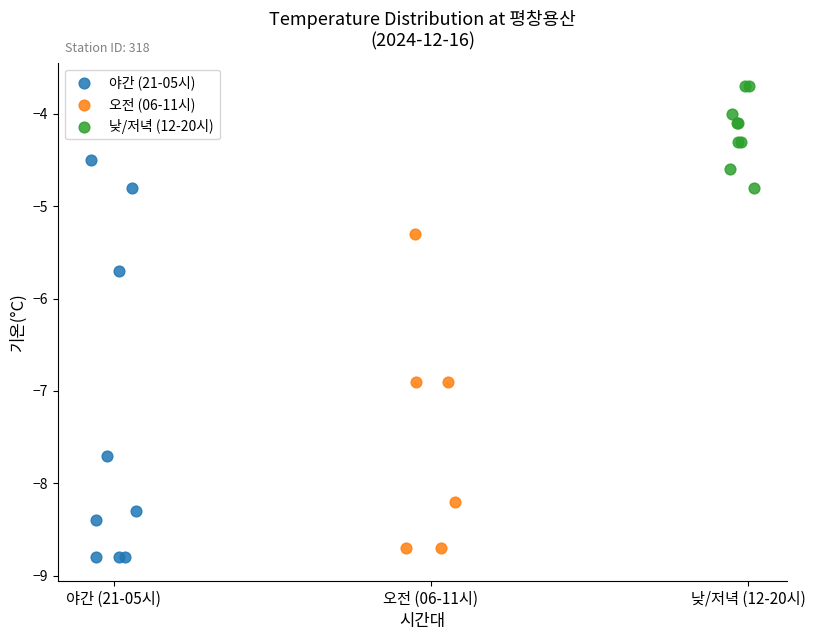

Which series reaches the maximum Y coordinate?

낮/저녁 (12-20시)